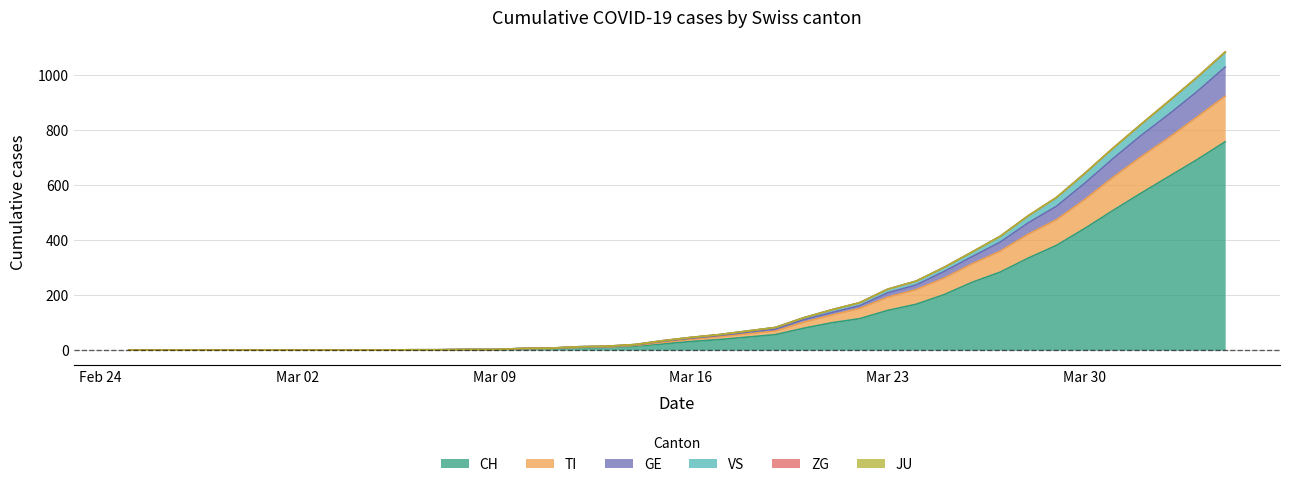

What is the maximum value for CH?

756